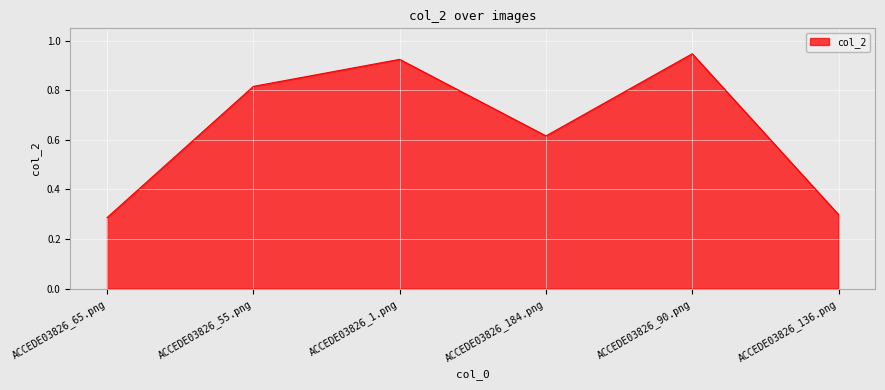

How many interior local valleys (lower than both neighbors) does the data have?

1